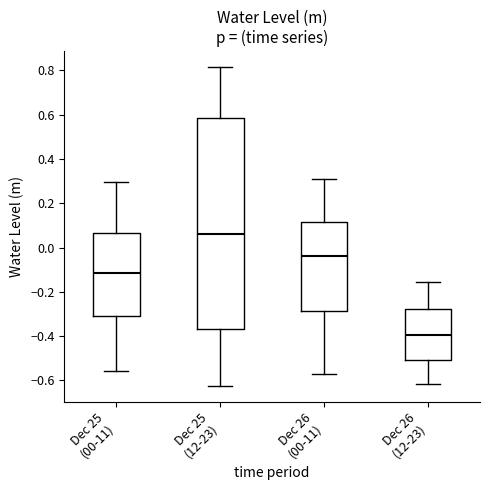

Reading left to right, transcribe this box plot: for each box, give where its median line is, the range the box spans, and where its two whiskers end, as read against the y-axis. The values are not printed on the chart, so give them approximately, as read against the axis.

Dec 25 (00-11): median -0.12, box -0.30 to 0.06, whiskers -0.56 to 0.30
Dec 25 (12-23): median 0.06, box -0.36 to 0.58, whiskers -0.62 to 0.82
Dec 26 (00-11): median -0.04, box -0.28 to 0.12, whiskers -0.56 to 0.30
Dec 26 (12-23): median -0.40, box -0.50 to -0.28, whiskers -0.62 to -0.16